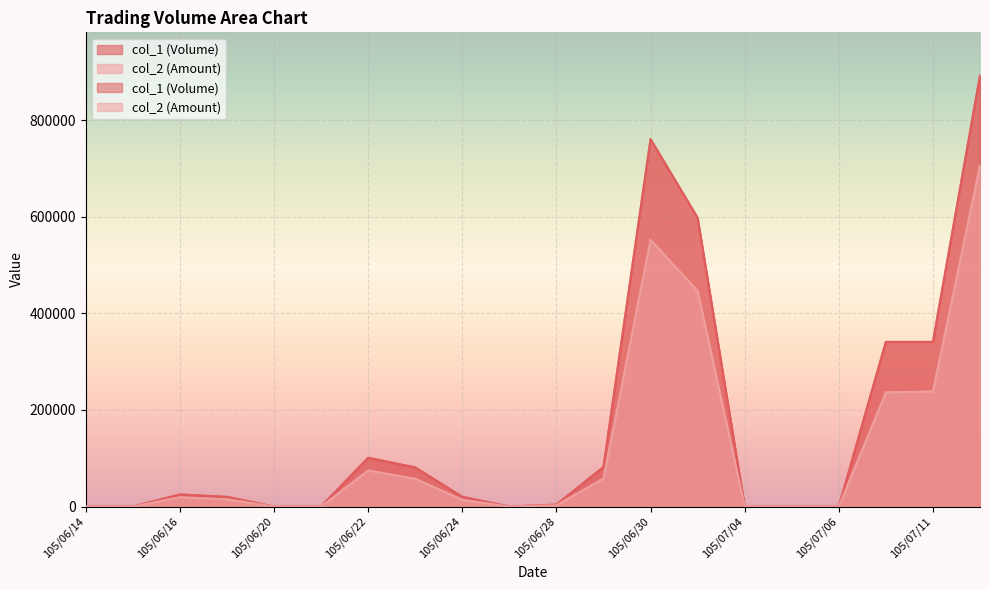

True or false: col_2 (Amount) has a value of 0 at 105/06/27.

True